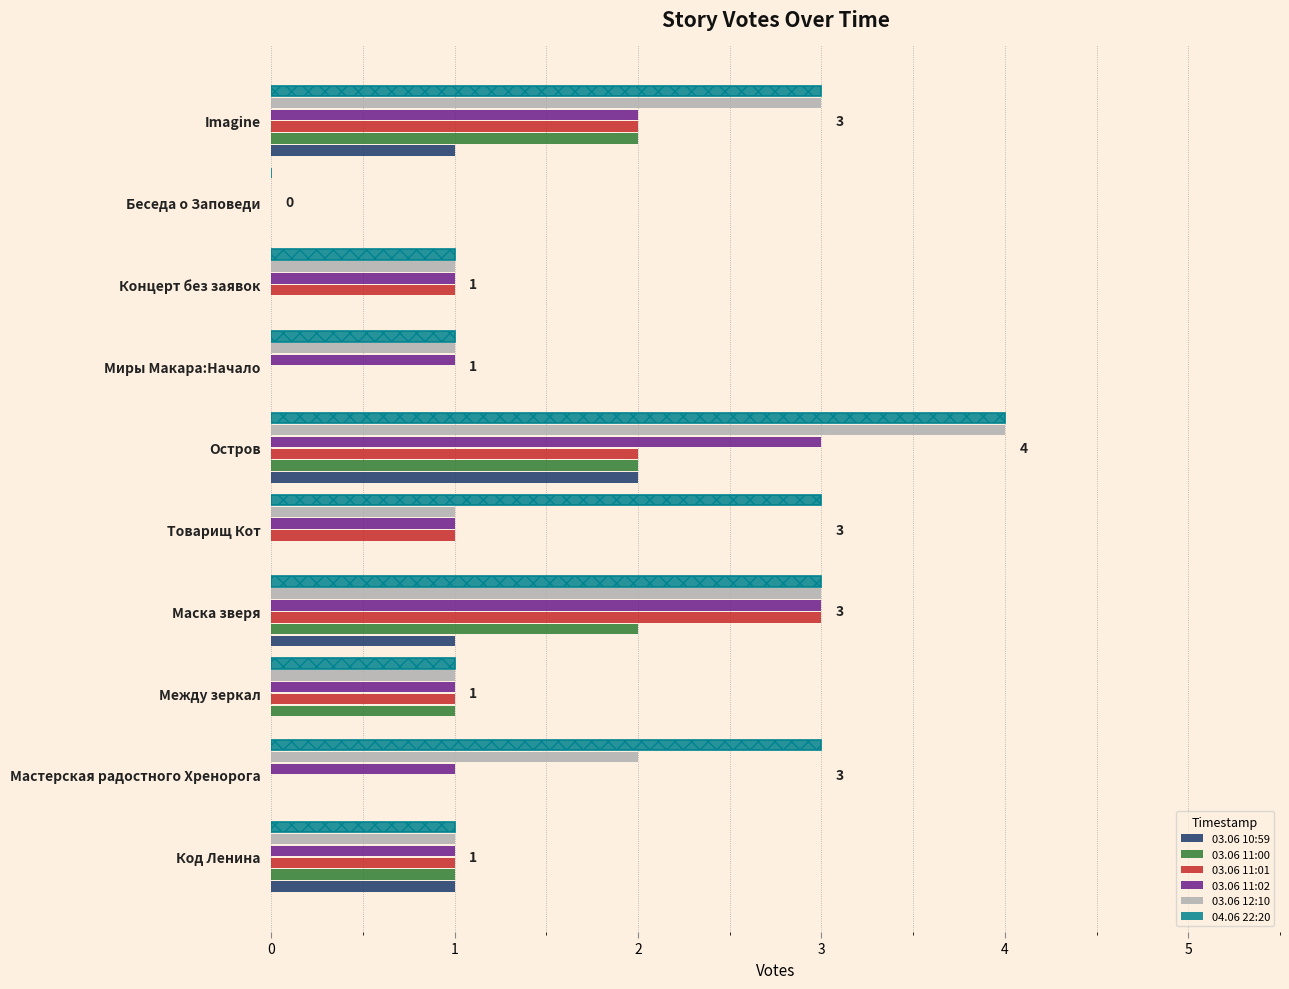

Between Мастерская радостного Хренорога and Концерт без заявок, which series saw the biggest shift?

04.06 22:20